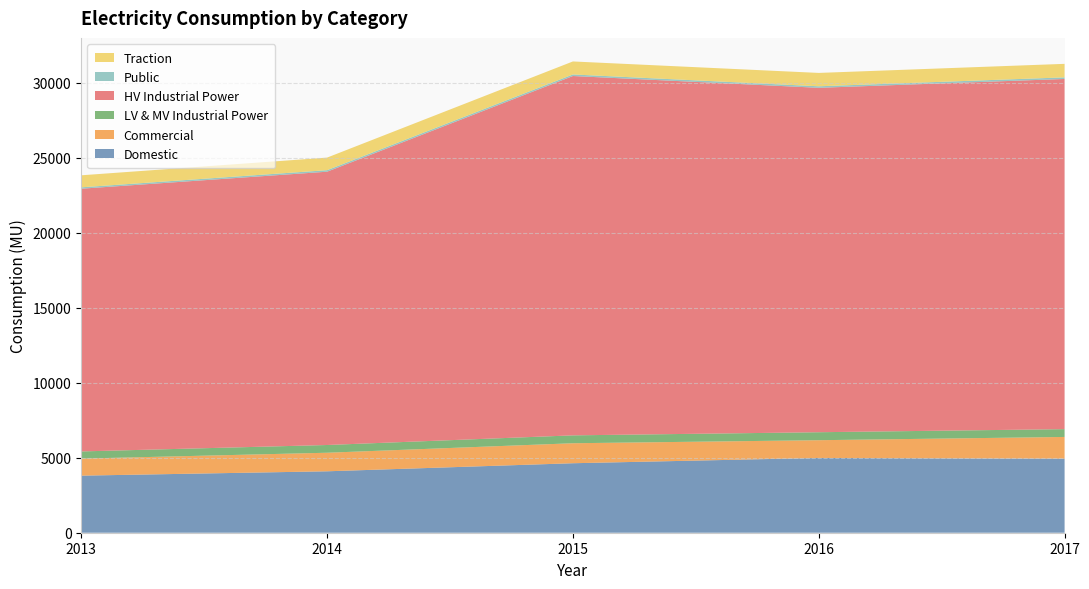

Reading left to right, transcribe all the data shown in this chart.

Domestic: 3806.4	4096.4	4634.1	4986.9	4937.6
Commercial: 1136.9	1237.8	1333.5	1183.3	1449.7
LV & MV Industrial Power: 478.1	516.2	525.7	531.8	520.3
HV Industrial Power: 17520.5	18225.5	23964.5	22969.4	23353.2
Public: 93.0	102.7	104.5	102.1	107.7
Traction: 802.2	838.1	866.9	891.0	900.7